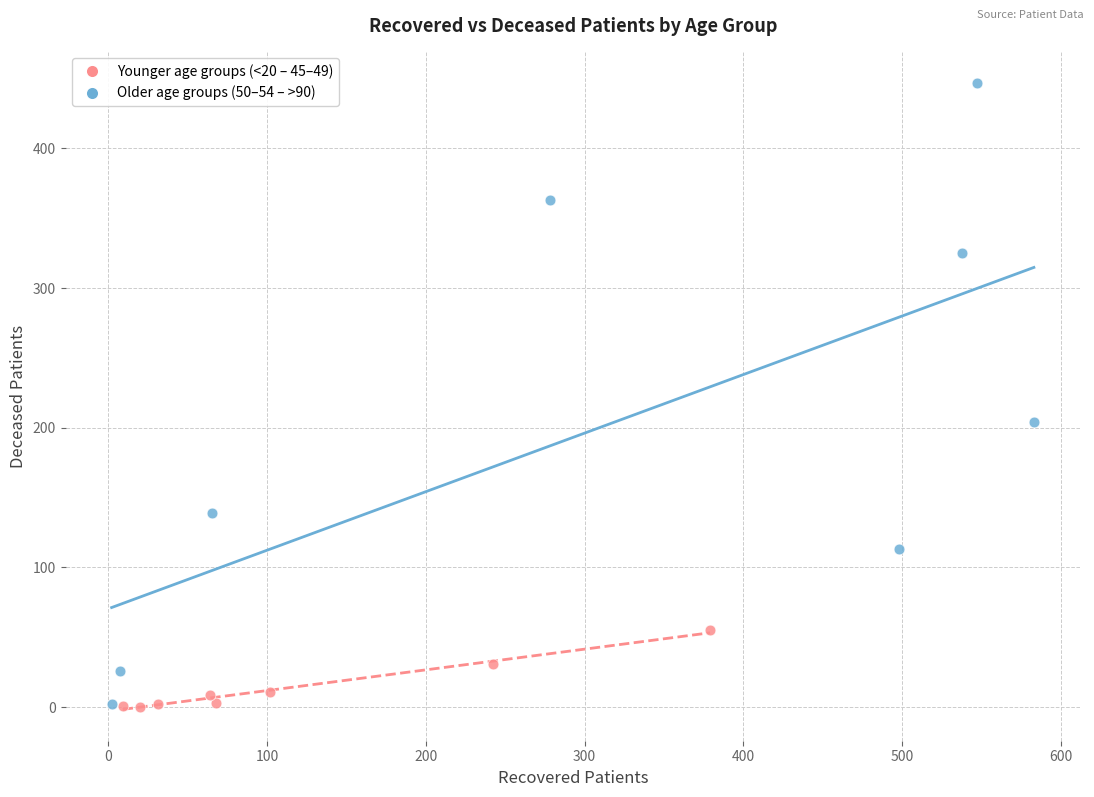

Which series contains the highest Y value?

Older age groups (50–54 – >90)